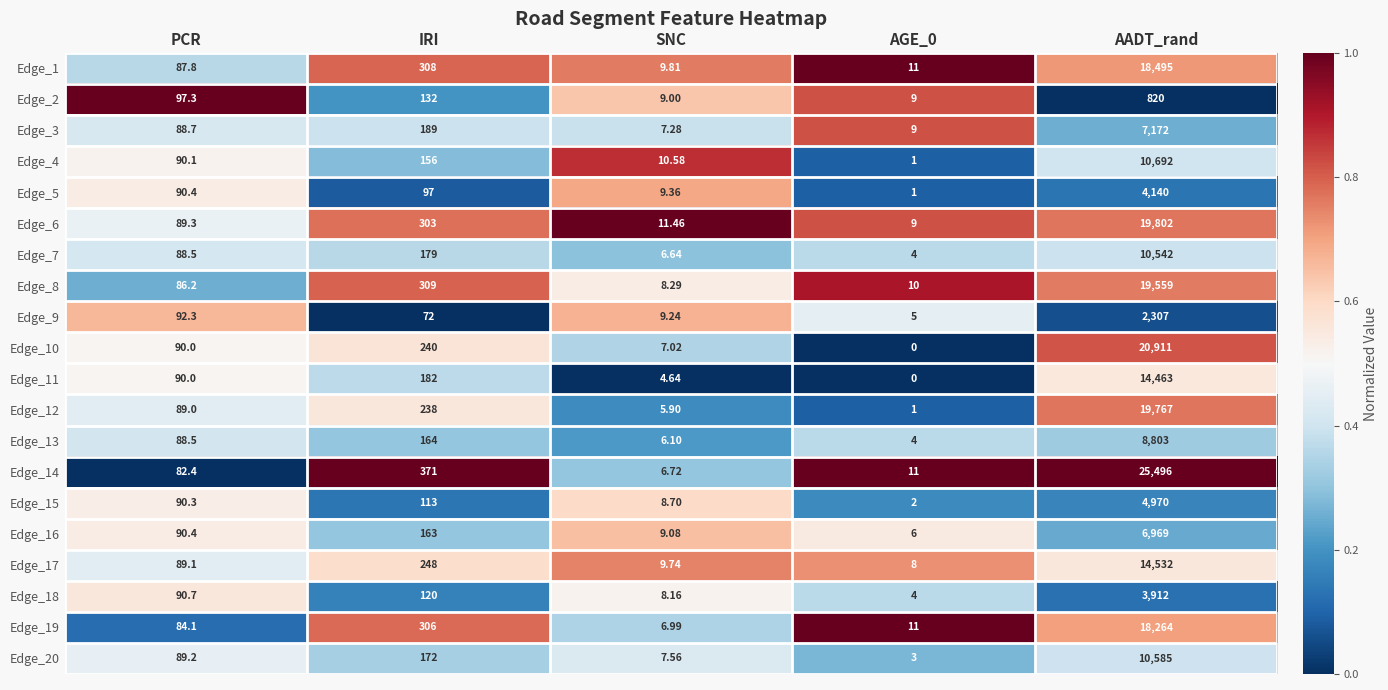

At how many categories does at least one series exceed 0?

5